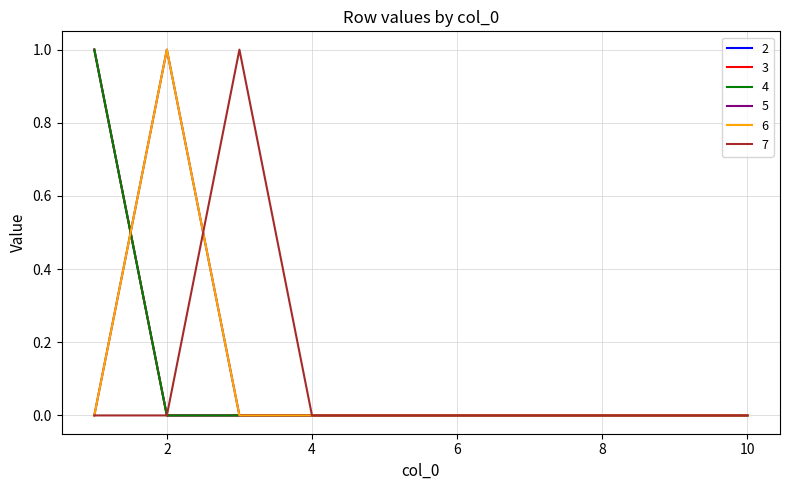

Does the chart display data point markers on the line(s)?

No